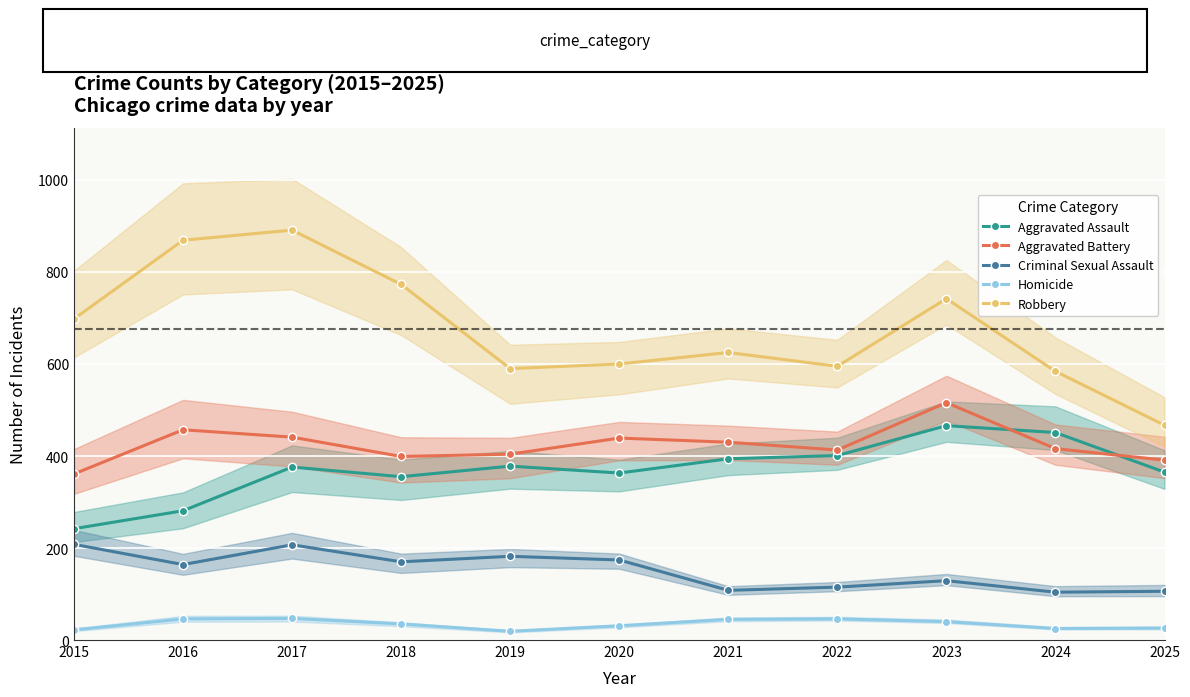

What is the value of the Criminal Sexual Assault point at the 10th from the left?

104